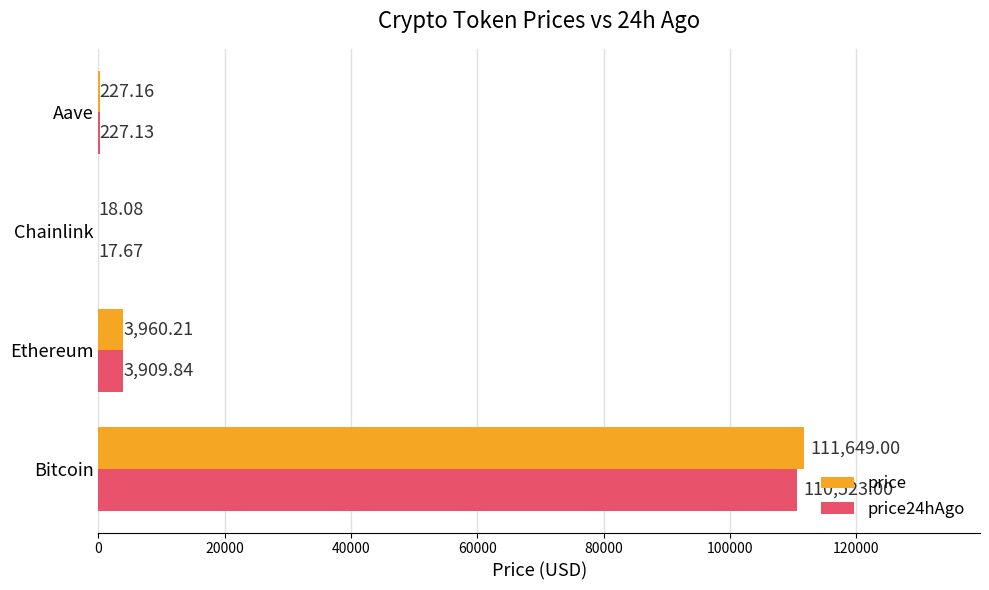

Which series has the largest total across all categories?

price